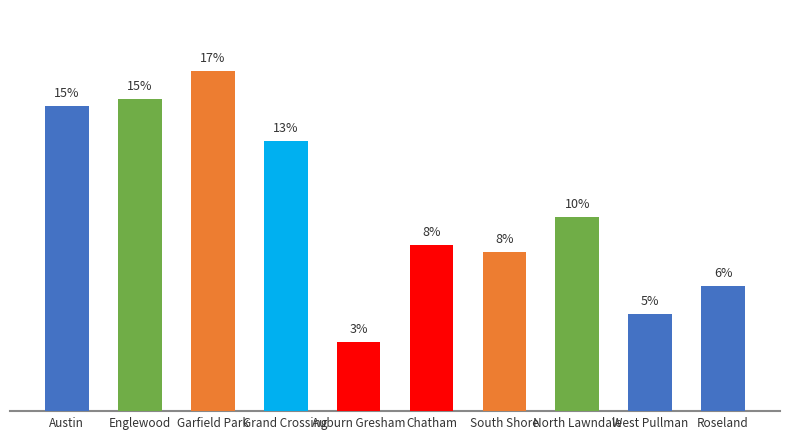

Rank the categories by value from highest to lowest.

Garfield Park, Englewood, Austin, Grand Crossing, North Lawndale, Chatham, South Shore, Roseland, West Pullman, Auburn Gresham